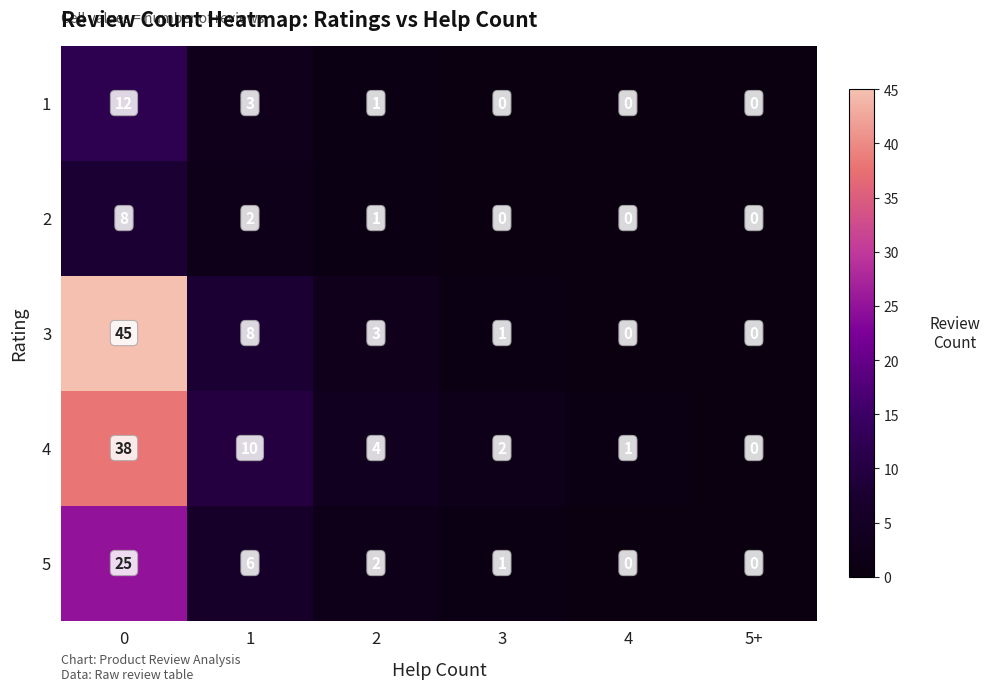

Which series has the largest range (max minus min)?

3